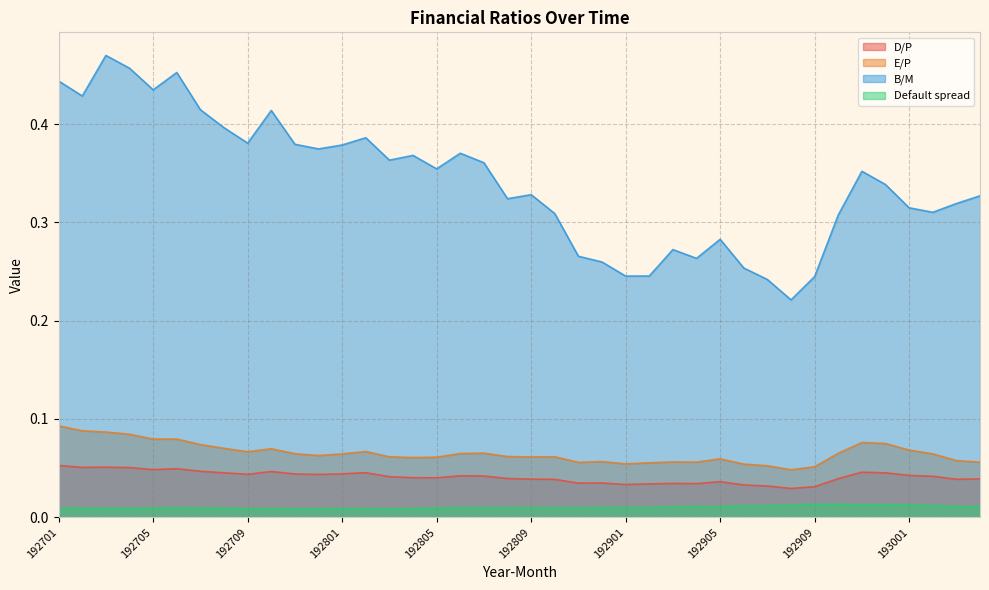

What is the difference between the highest and lowest values at 192909?

0.2